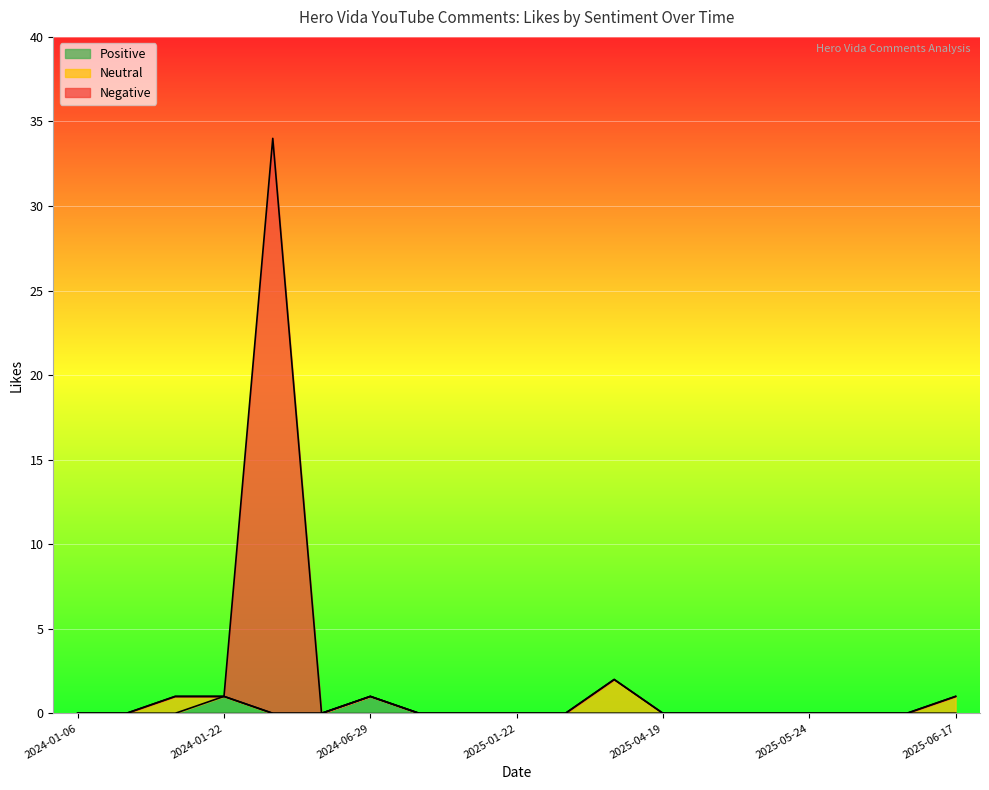

What is the maximum value for Negative?

34